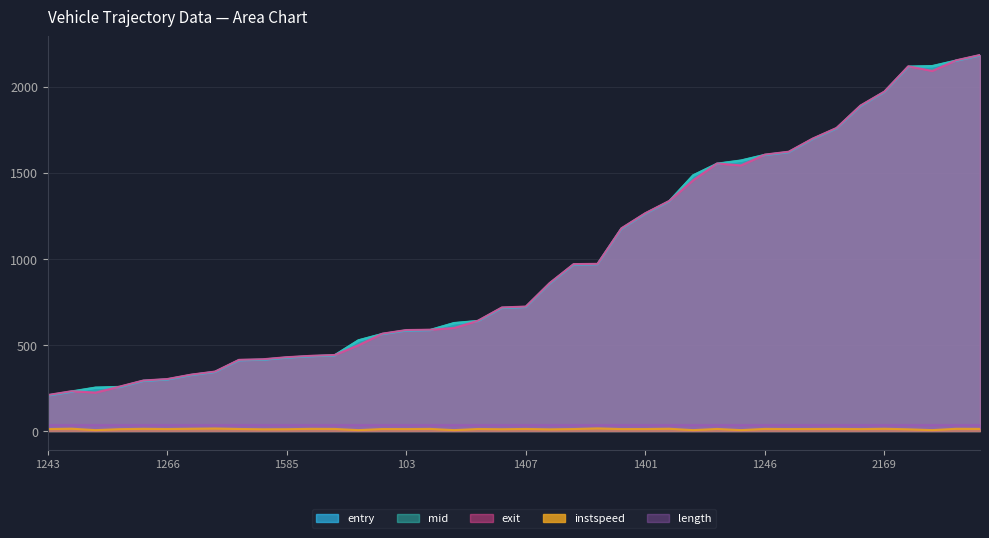

At which label does exit first exceed 722?

1407